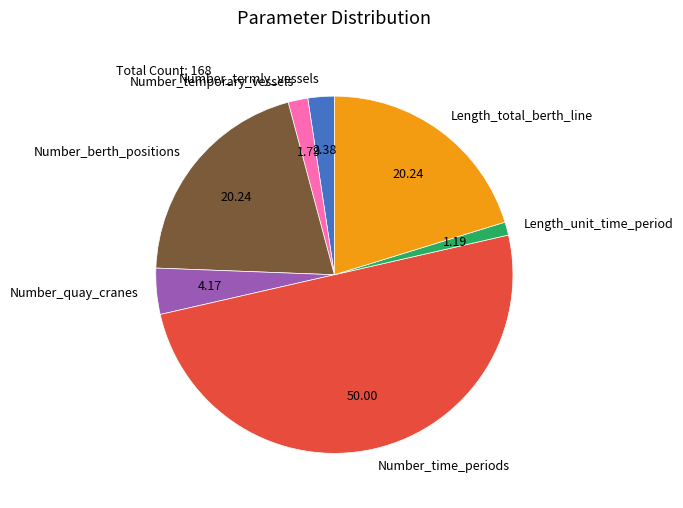

Is Length_total_berth_line the majority of the pie?

No